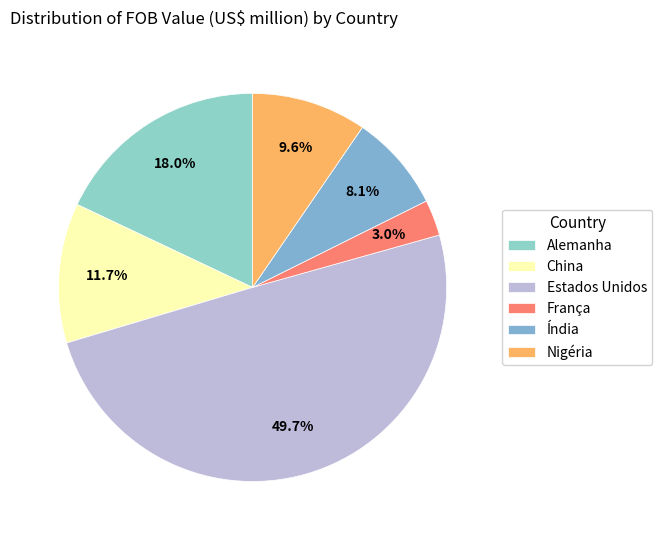

Which category has the biggest portion of the pie?

Estados Unidos